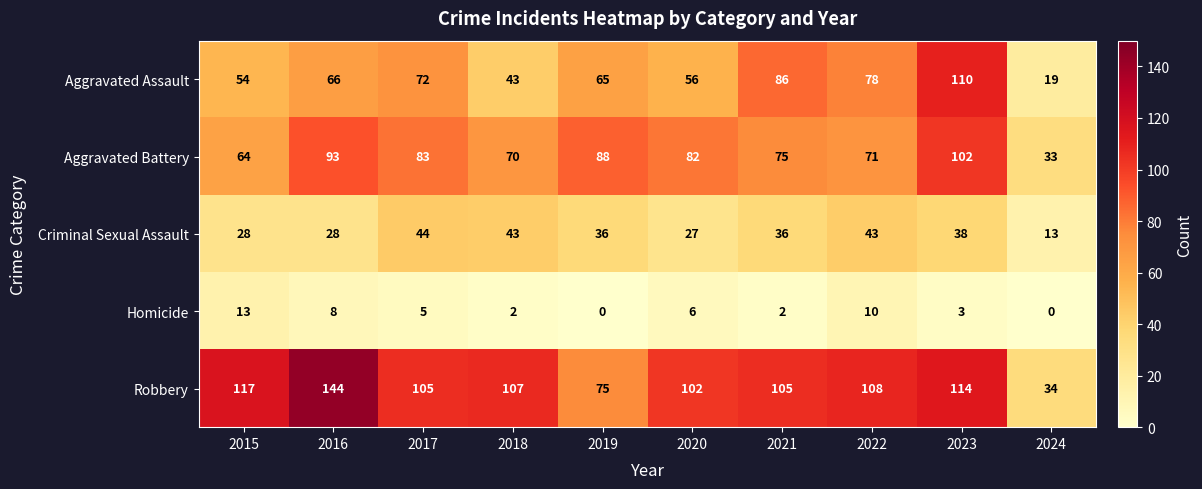

Is it true that Aggravated Battery equals 15 at 2024?

False